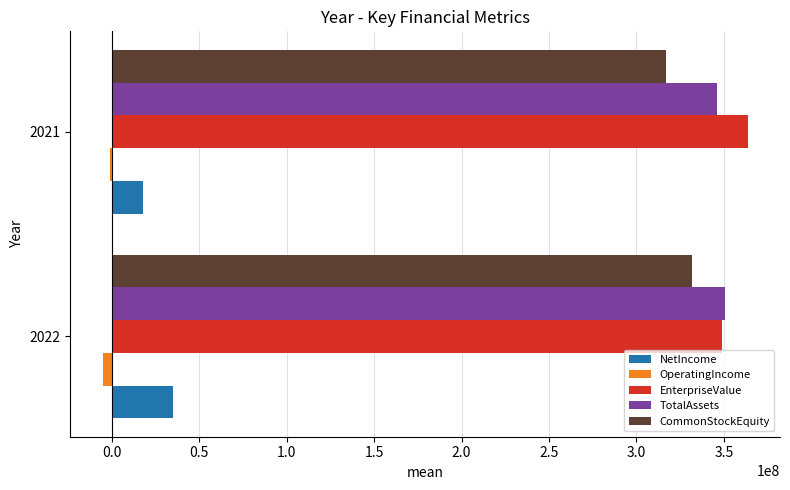

What is the highest value of the NetIncome series?

35119618.0